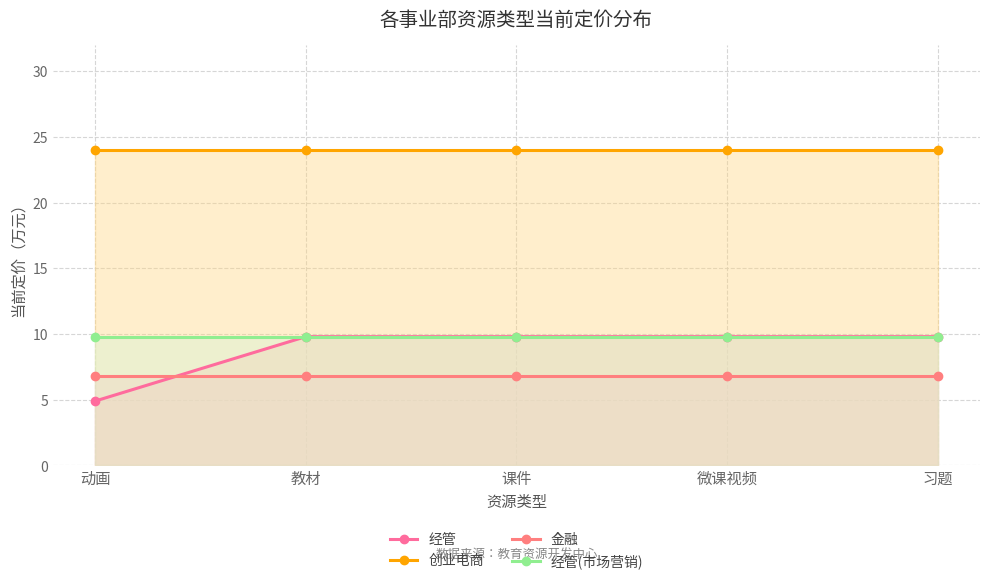

What position from the right is 课件?

3